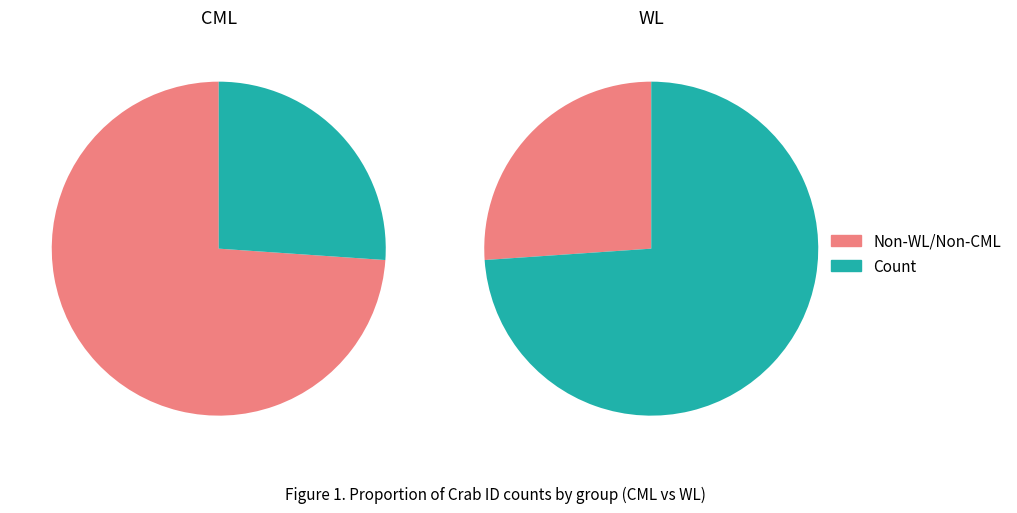

What is the total percentage of CML and WL?

100.0%